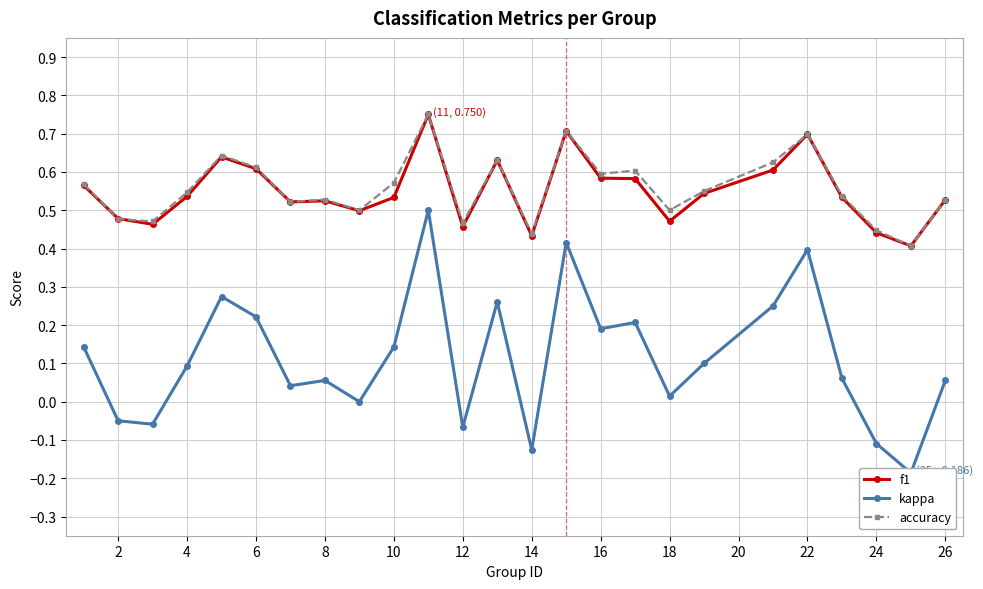

Reading right to left, list all the values displayed in this chart.

f1: 0.5	0.4	0.4	0.5	0.7	0.6	0.5	0.5	0.6	0.6	0.7	0.4	0.6	0.5	0.8	0.5	0.5	0.5	0.5	0.6	0.6	0.5	0.5	0.5	0.6
kappa: 0.1	-0.2	-0.1	0.1	0.4	0.2	0.1	0.0	0.2	0.2	0.4	-0.1	0.3	-0.1	0.5	0.1	0.0	0.1	0.0	0.2	0.3	0.1	-0.1	-0.0	0.1
accuracy: 0.5	0.4	0.4	0.5	0.7	0.6	0.6	0.5	0.6	0.6	0.7	0.4	0.6	0.5	0.8	0.6	0.5	0.5	0.5	0.6	0.6	0.5	0.5	0.5	0.6